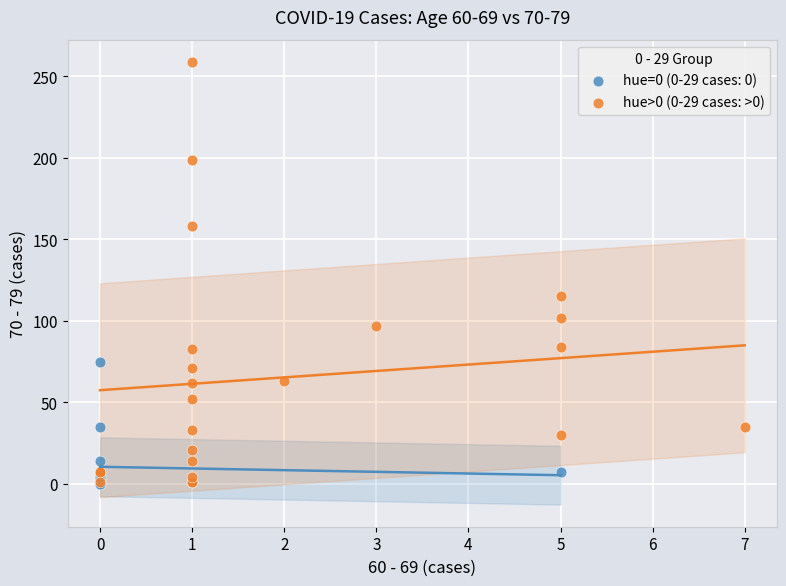

Which series reaches the maximum Y coordinate?

hue>0 (0-29 cases: >0)